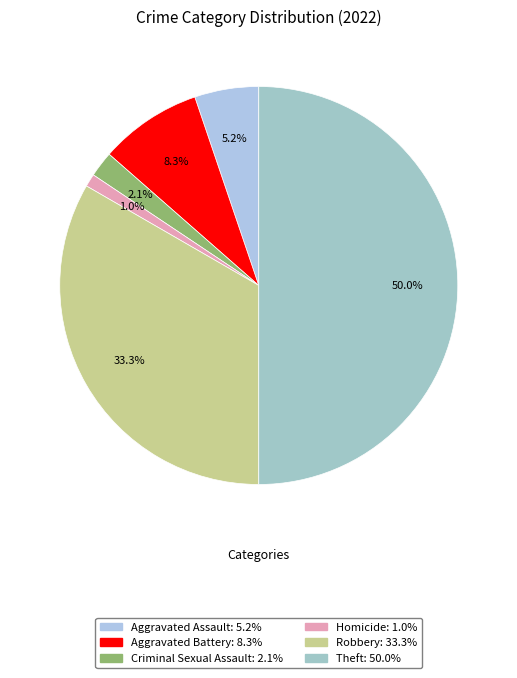

Which category has the smallest portion of the pie?

Homicide